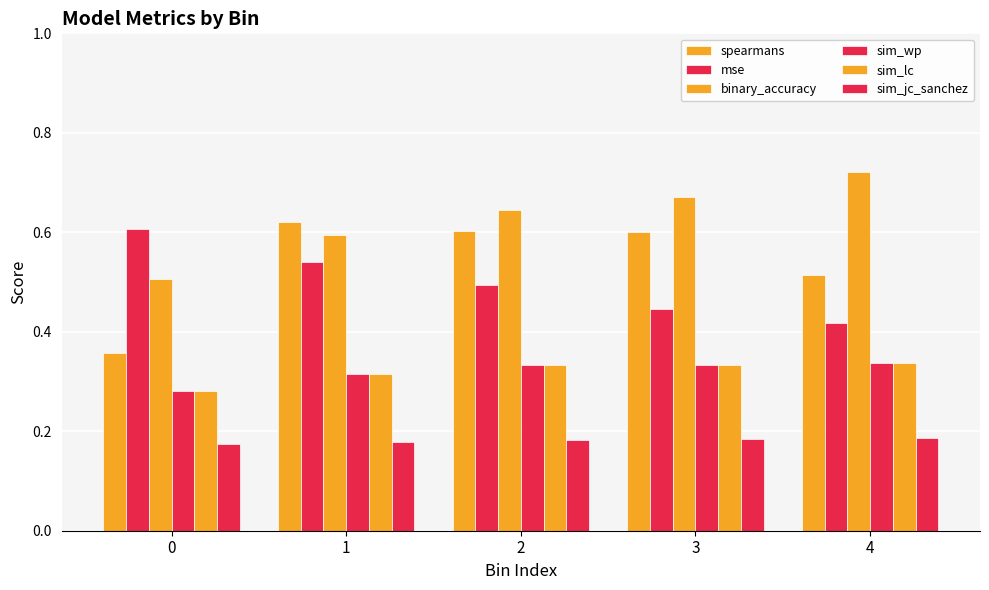

Where is mse nearest to the value 0?

4